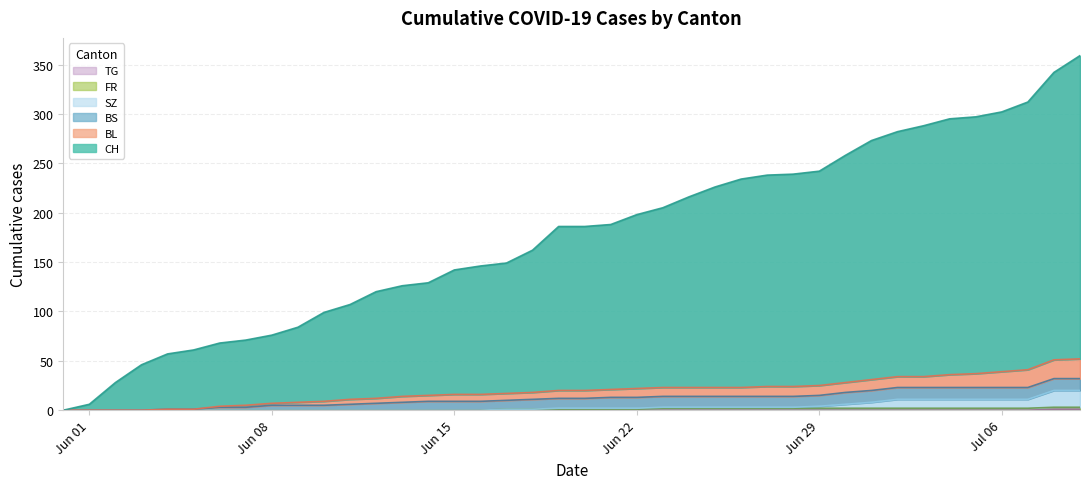

True or false: CH and TG intersect in this chart.

False